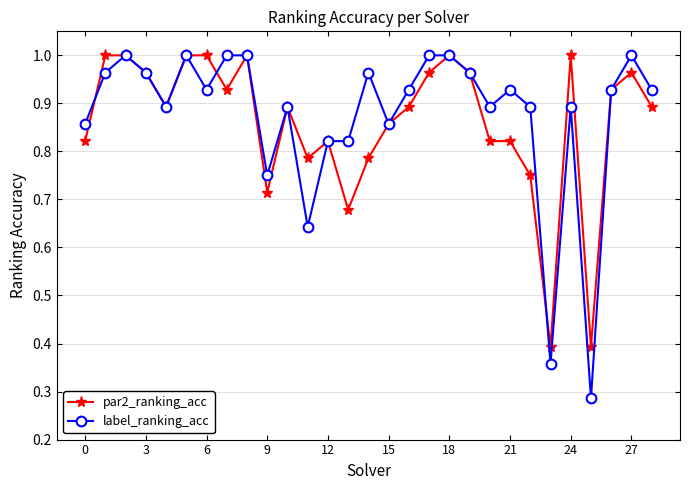

Which series has the widest spread of values?

label_ranking_acc